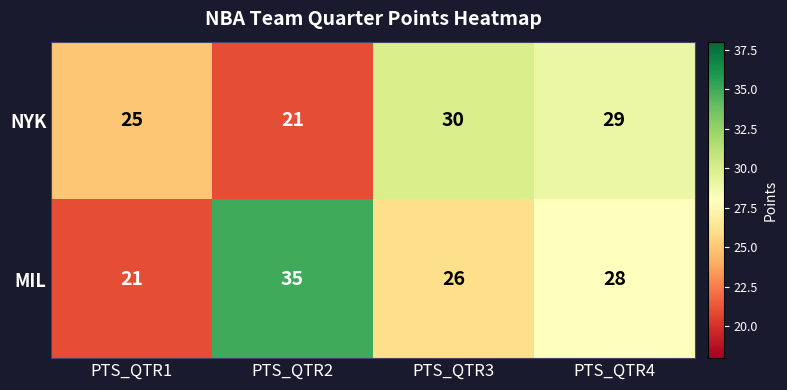

What is the spread (max minus min) of values at PTS_QTR1?

4